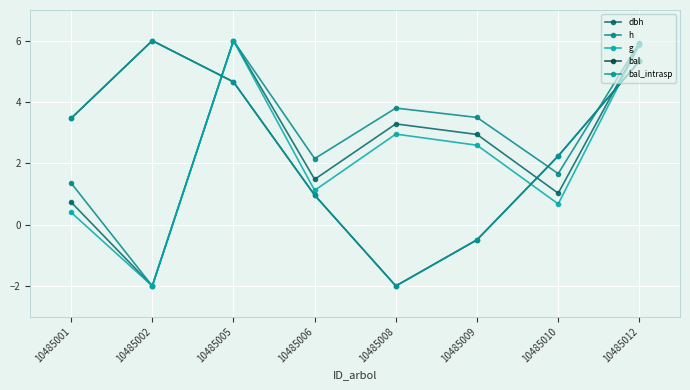

What are all the series names shown in the legend?

dbh, h, g, bal, bal_intrasp